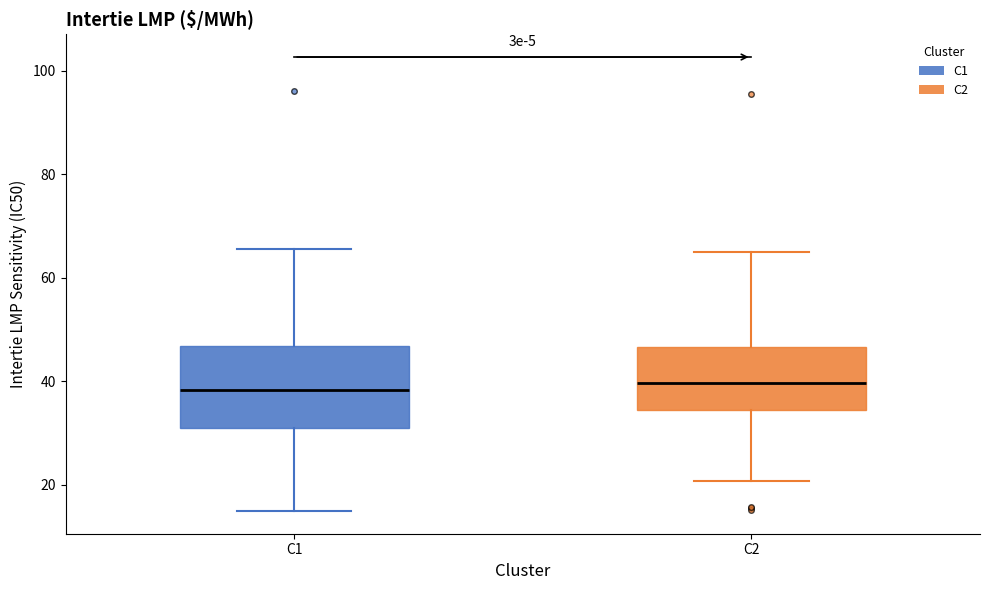

Which box is the tallest, from its lower edge to its upper edge?

C1